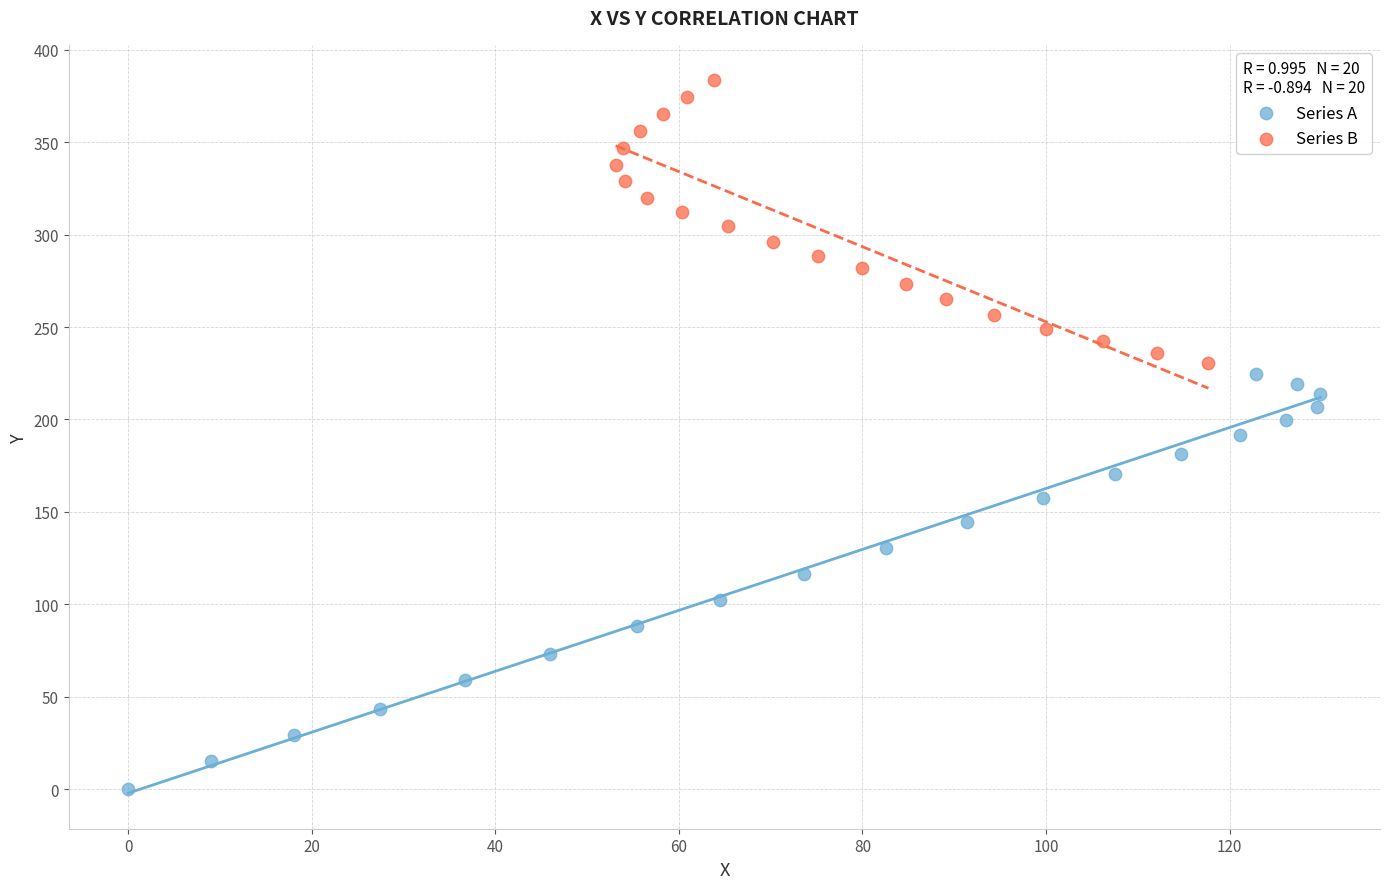

What are all the series names shown in the legend?

Series A, Series B